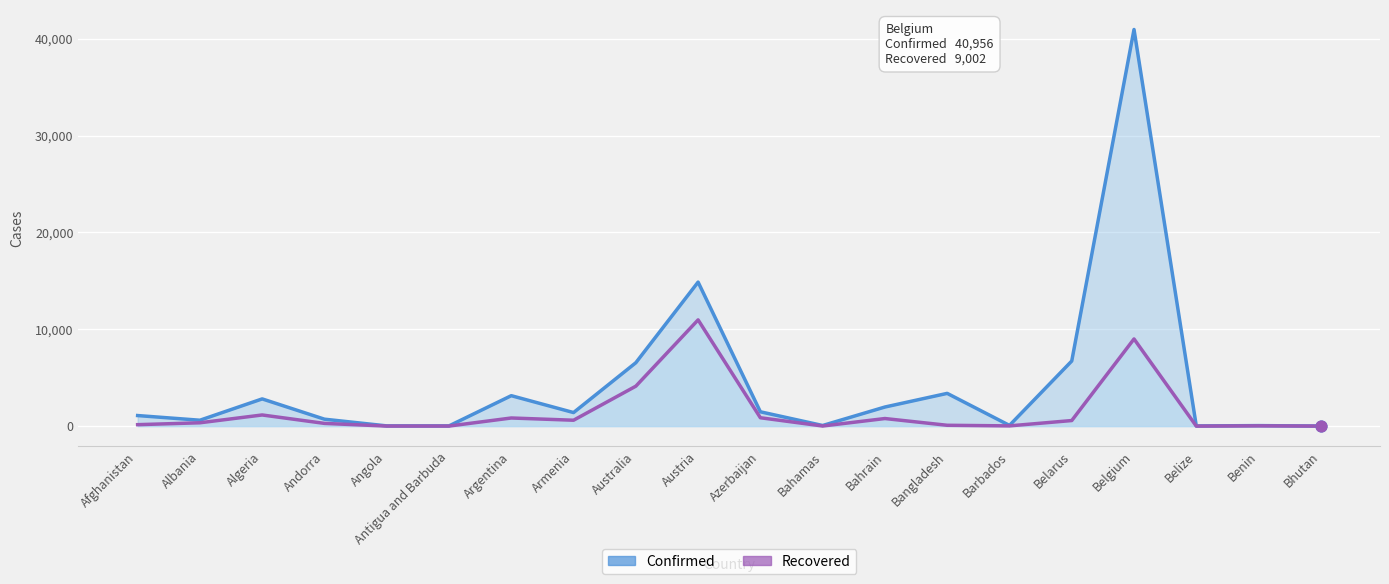

What is the total value across all series at Afghanistan?

1242